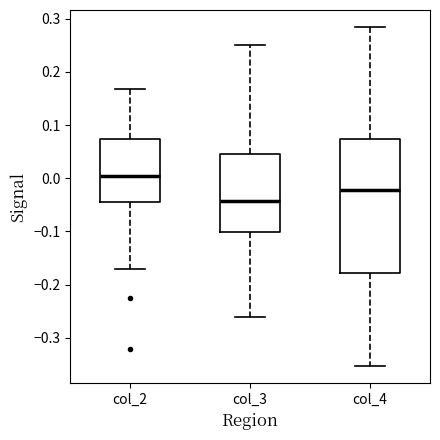

Where does the upper whisker of the box for col_2 end on the y-axis? The values are not printed on the chart, so give them approximately, as read against the axis.

0.17